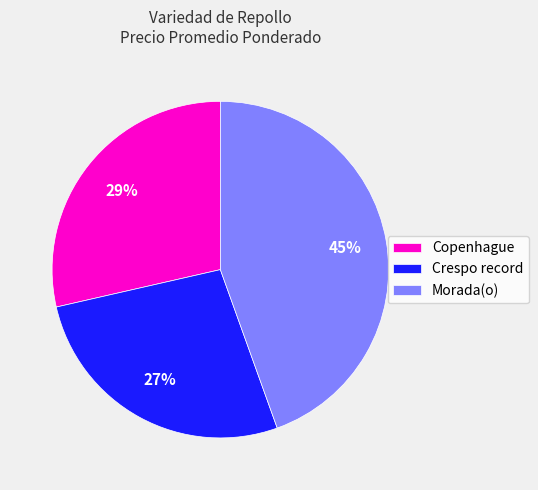

To the nearest percent, what portion does Morada(o) represent?

45%